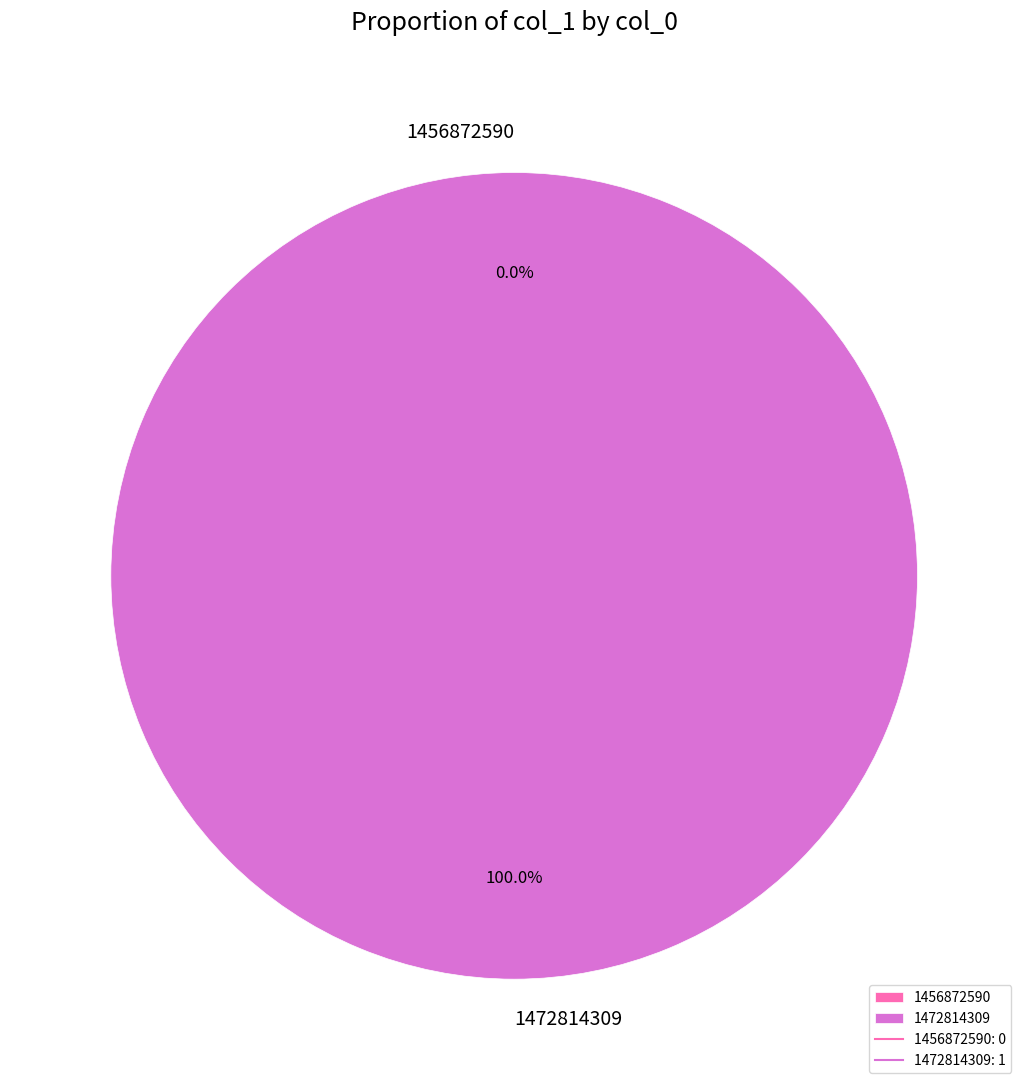

The 1456872590 slice represents 1% of the pie. True or false?

False